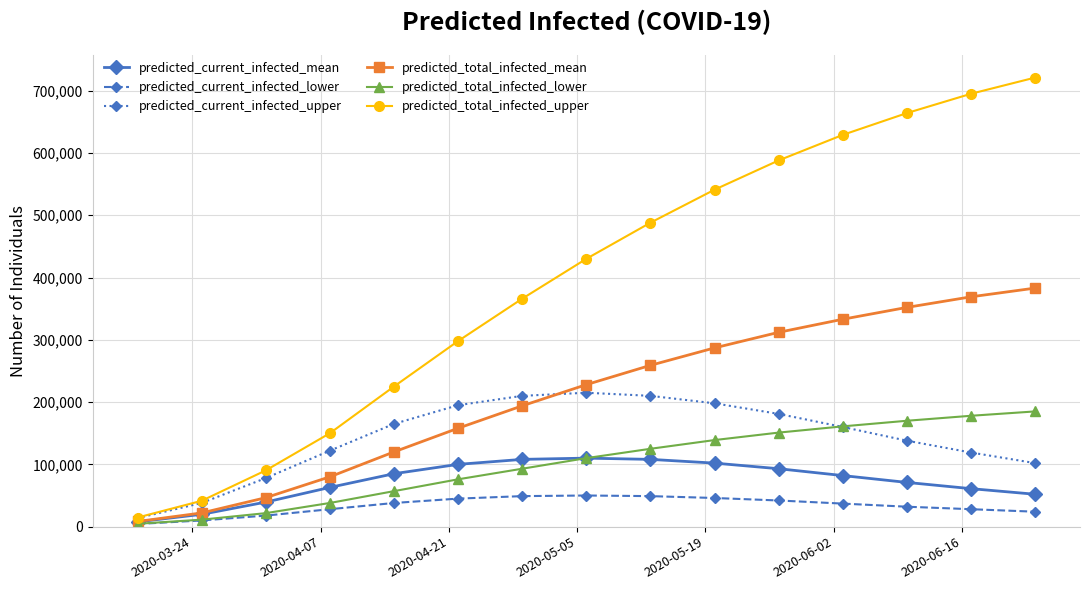

Which series has the largest total across all categories?

predicted_total_infected_upper